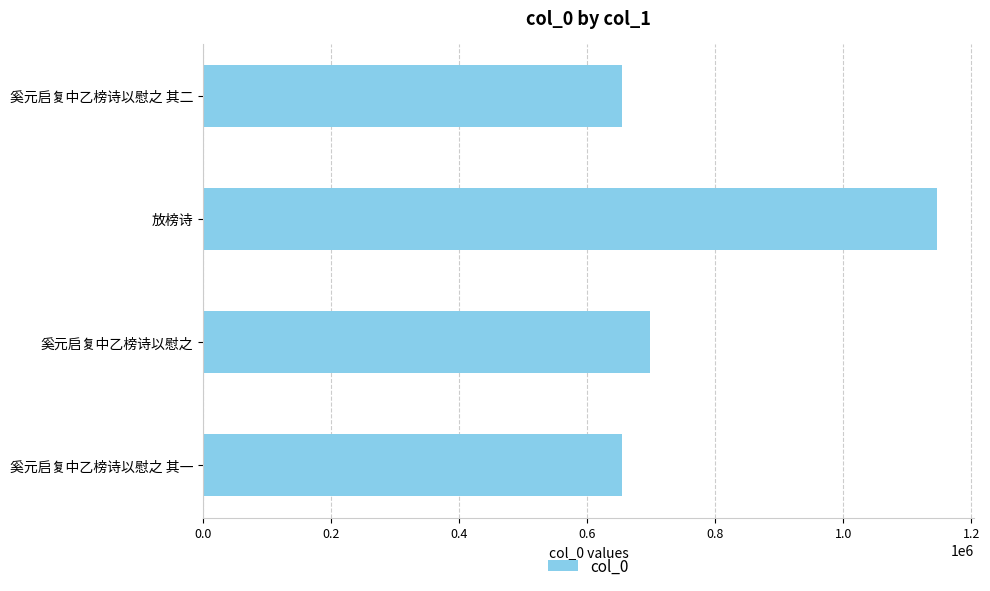

How many data points are less than 698210?

2